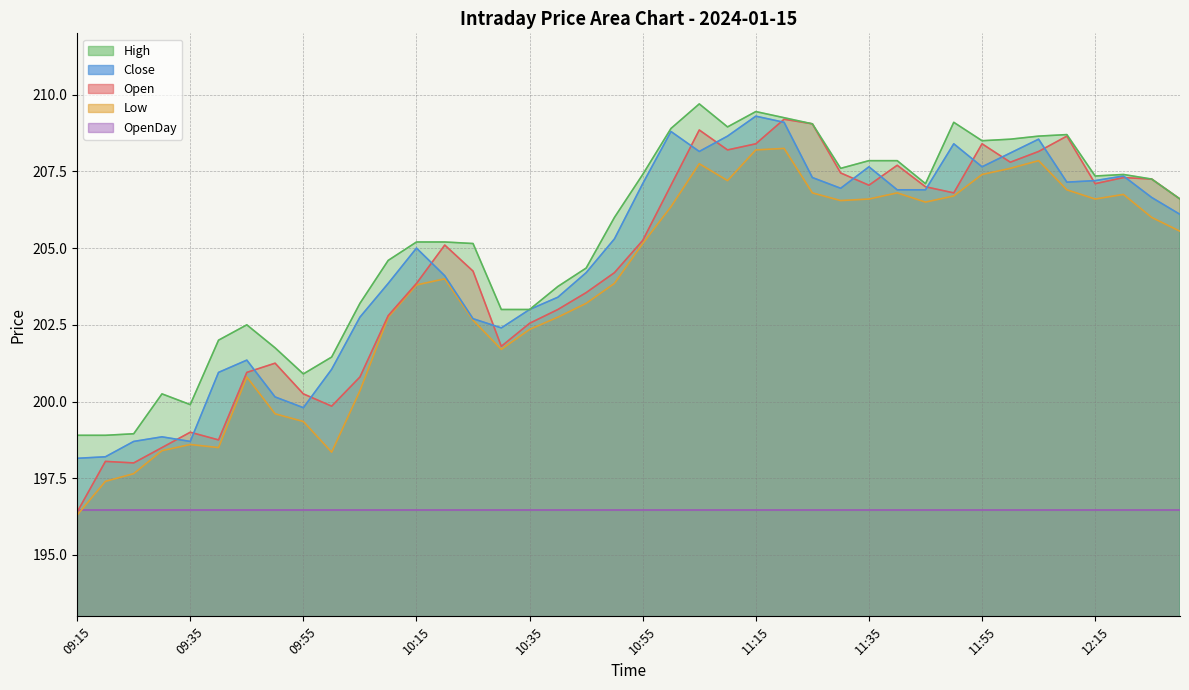

In High, how many points are higher than both neighbors (excluding endpoints)?

7